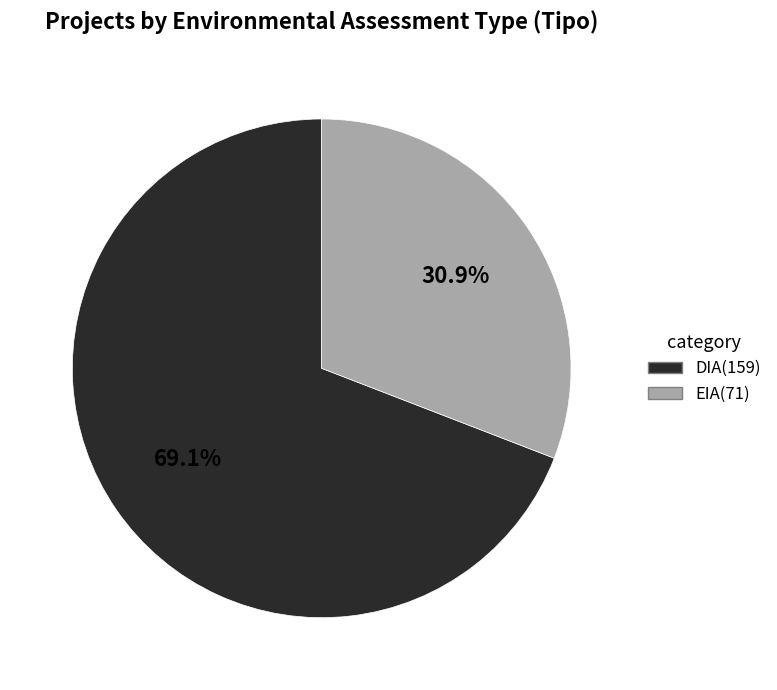

Is it true that EIA is 31% of the pie?

True